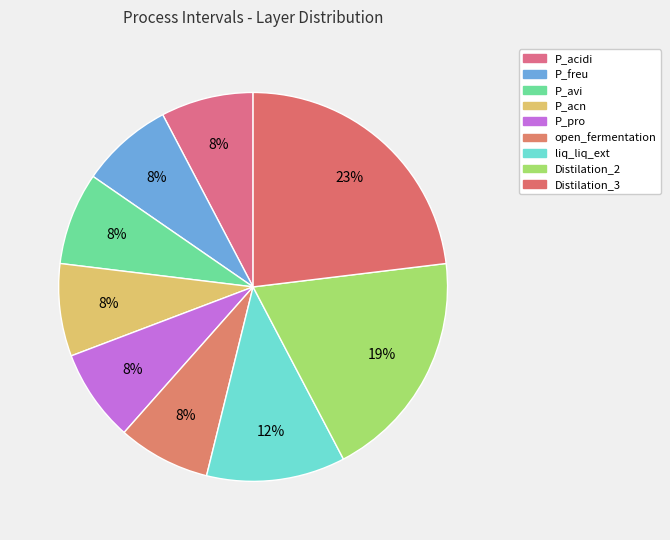

Rank the categories by value from highest to lowest.

Distilation_3, Distilation_2, liq_liq_ext, P_acidi, P_freu, P_avi, P_acn, P_pro, open_fermentation